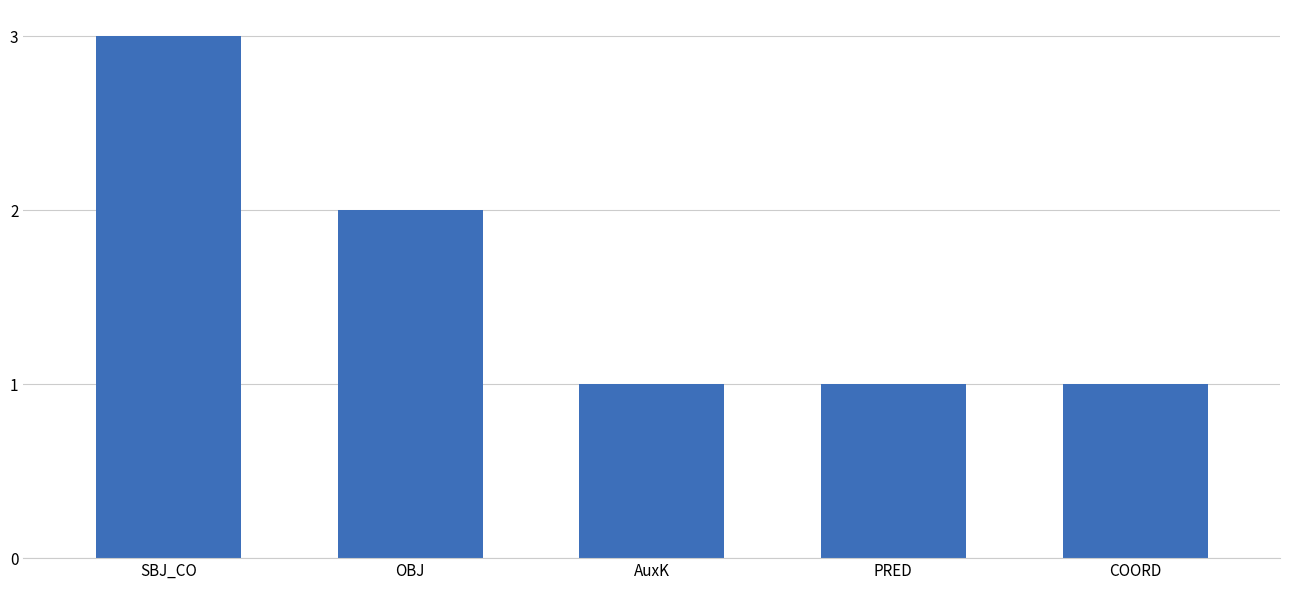

How many data points does each series have?

5